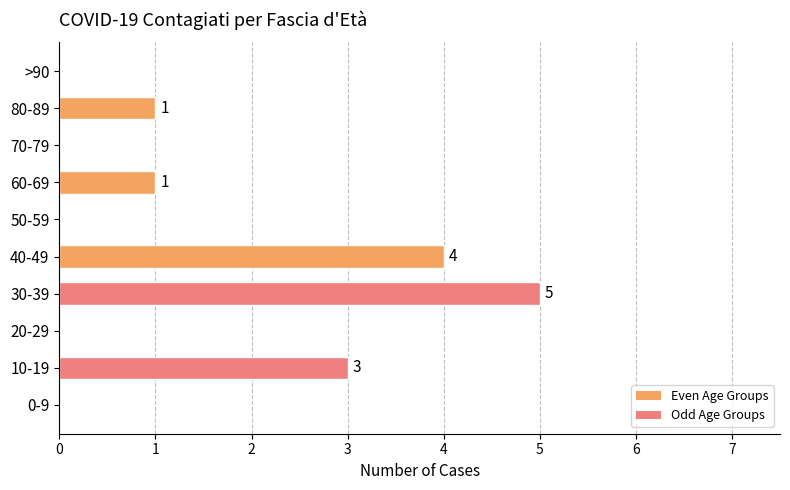

Count the number of data series in this chart.

1